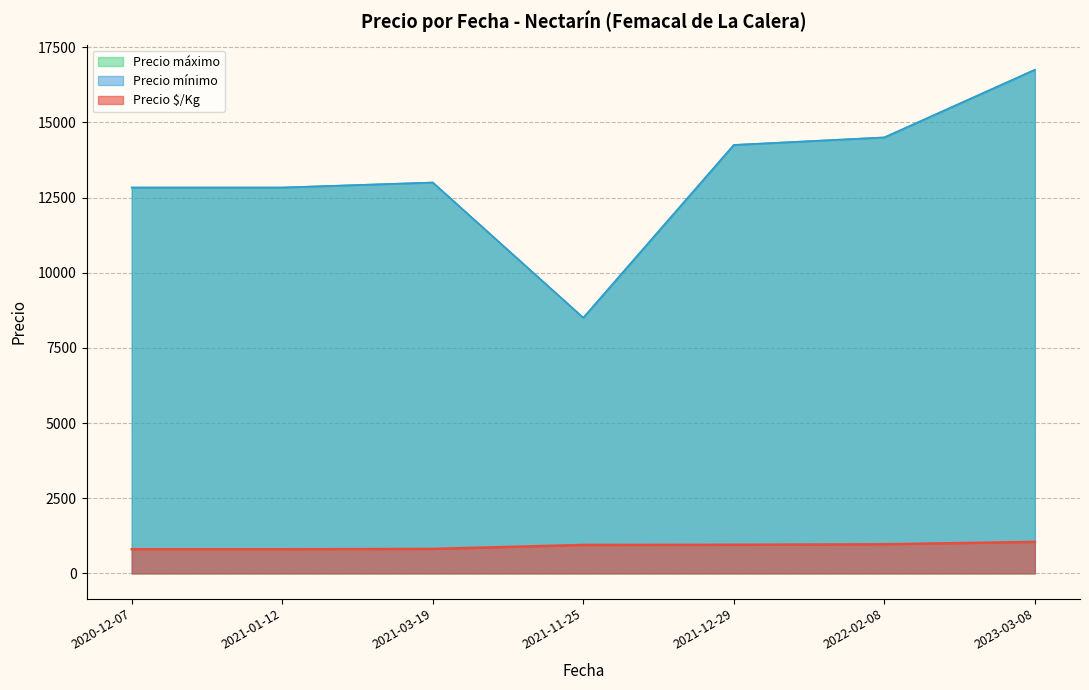

List the series in order of their peak value, highest first.

Precio mínimo, Precio máximo, Precio $/Kg